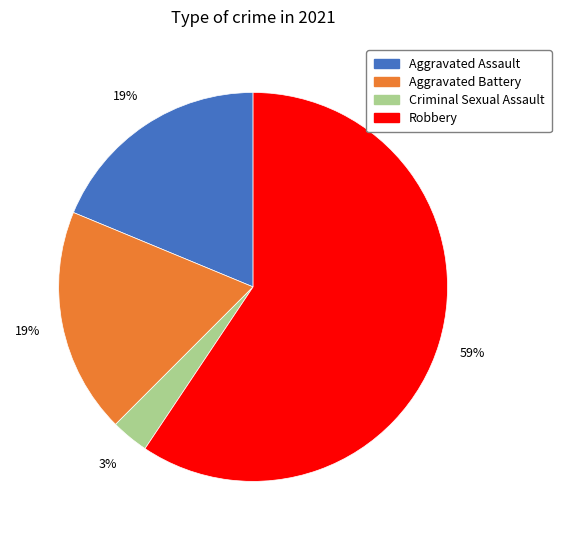

To the nearest percent, what is the difference between the largest and smallest slice percentages?

56%